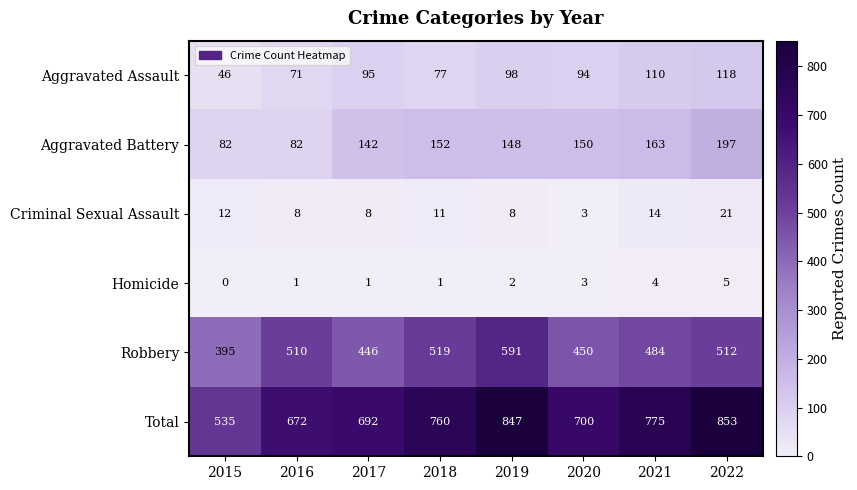

What is the difference between the maximum and minimum values in the Total series?

318